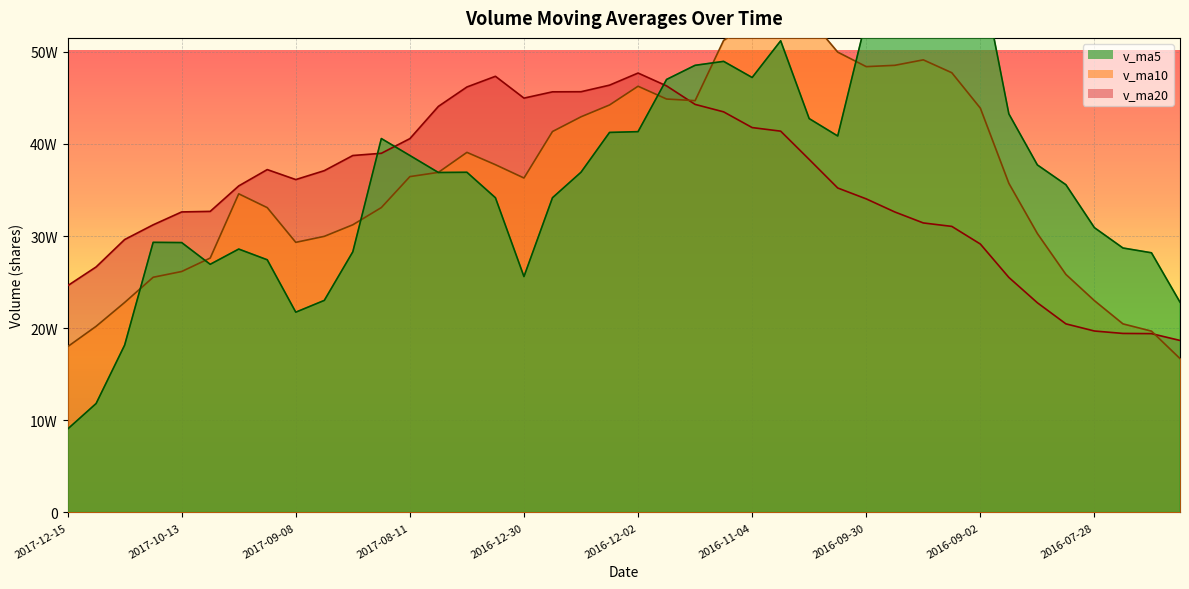

After their last crossing, which series has the higher values: v_ma20 or v_ma10?

v_ma20